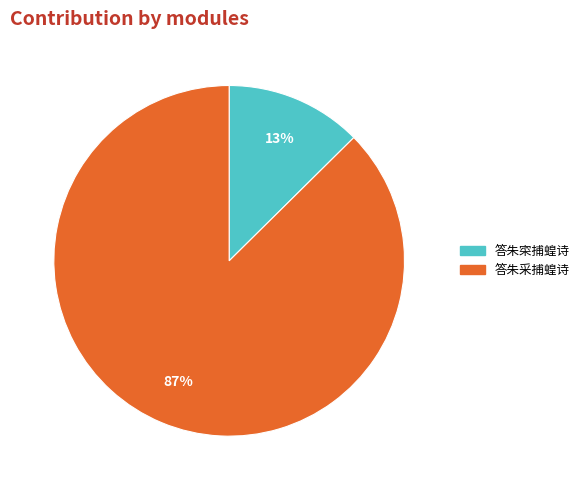

What percentage is the 答朱采捕蝗诗 slice, to the nearest percent?

87%